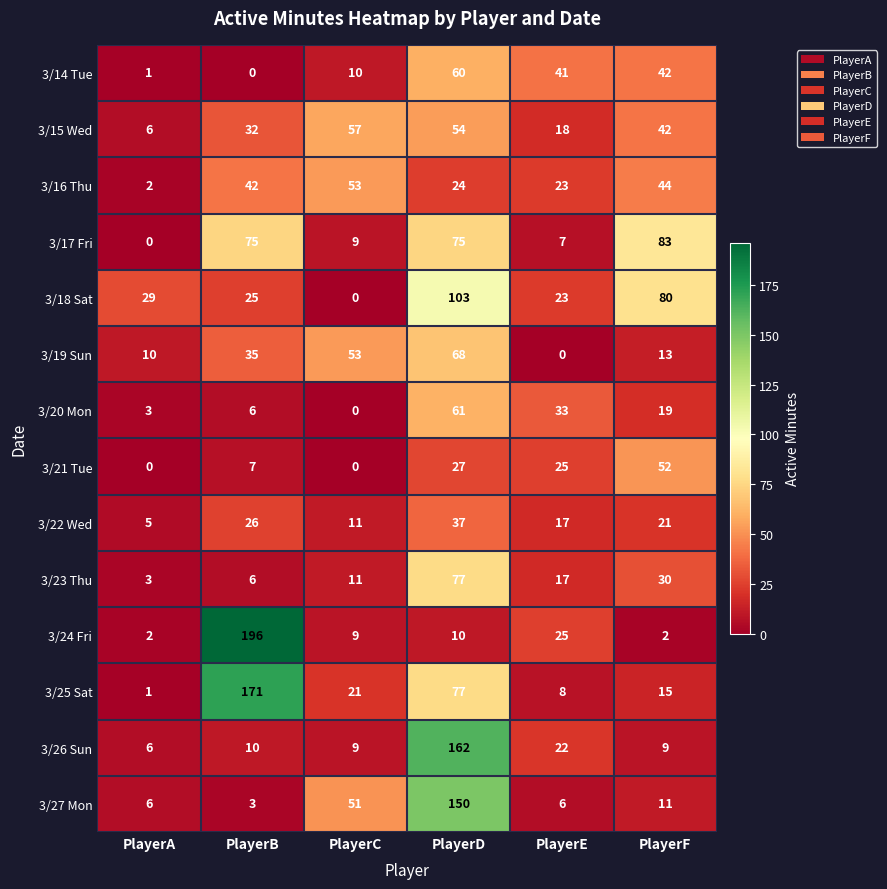

Rank the series by their maximum value, from highest to lowest.

3/24 Fri, 3/25 Sat, 3/26 Sun, 3/27 Mon, 3/18 Sat, 3/17 Fri, 3/23 Thu, 3/19 Sun, 3/20 Mon, 3/14 Tue, 3/15 Wed, 3/16 Thu, 3/21 Tue, 3/22 Wed